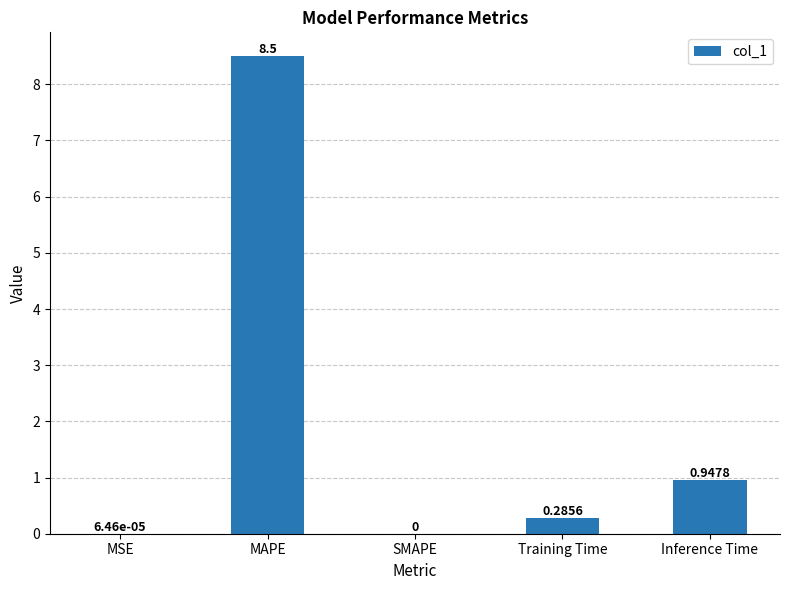

Count the number of values greater than 0.

4